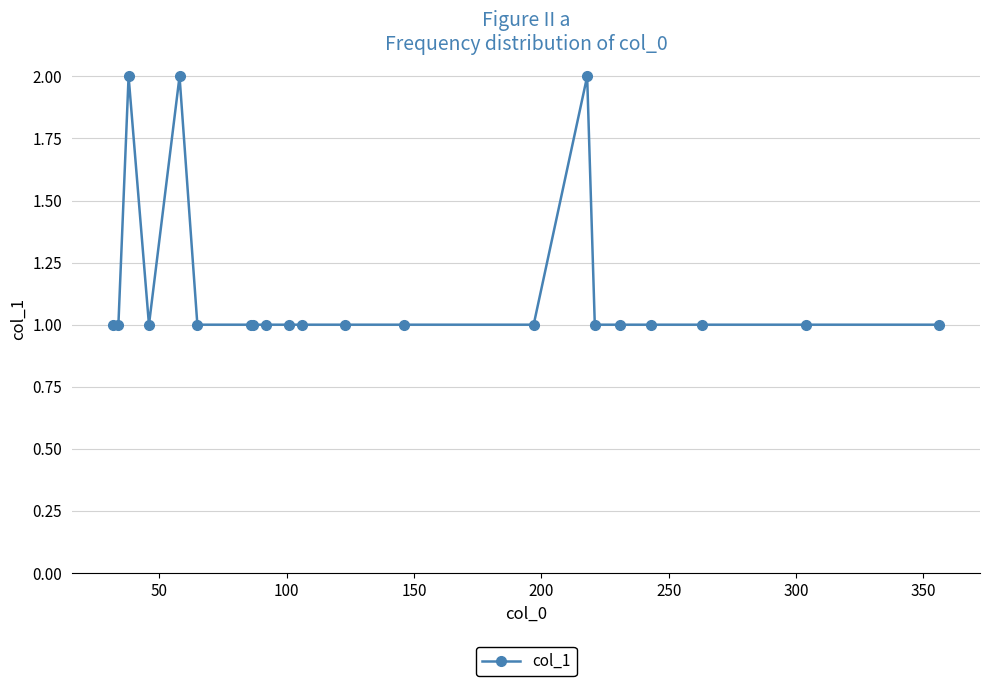

True or false: the data has more than 2 interior local peaks.

True